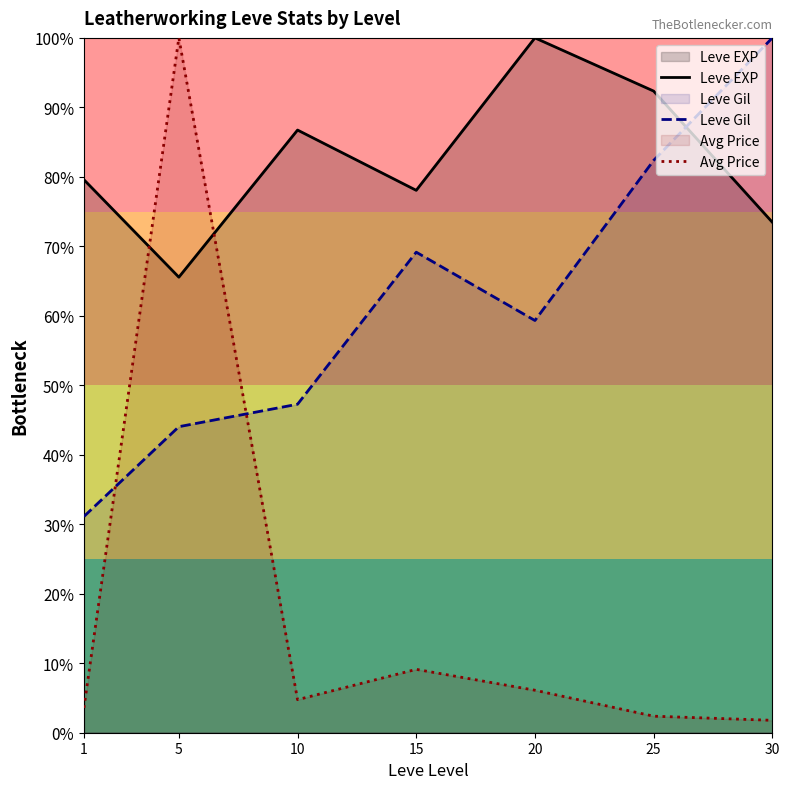

How many lines are shown in the chart?

3